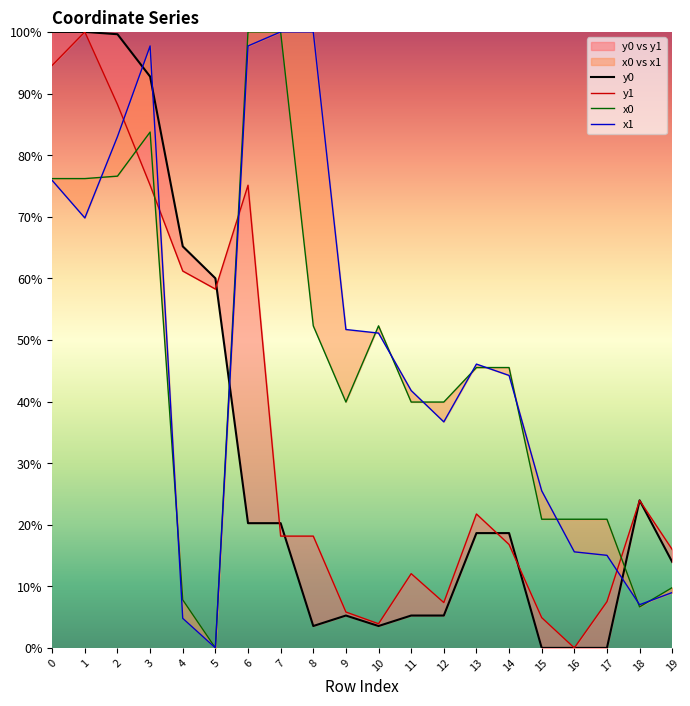

Between 6 and 8, which series saw the biggest shift?

y1